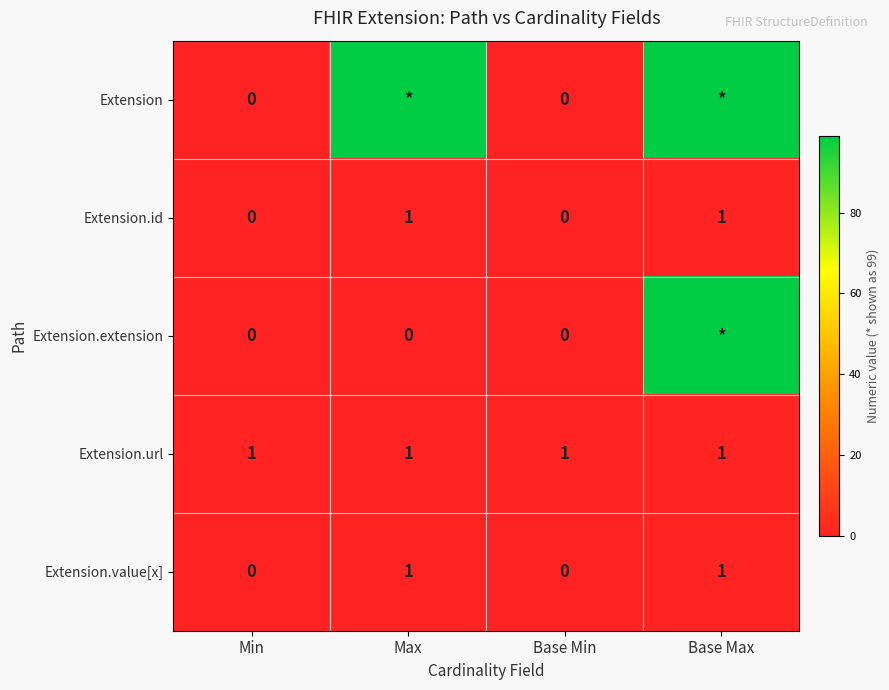

Is the value of Extension.url at Base Min greater than the value of Extension.extension at Min?

Yes